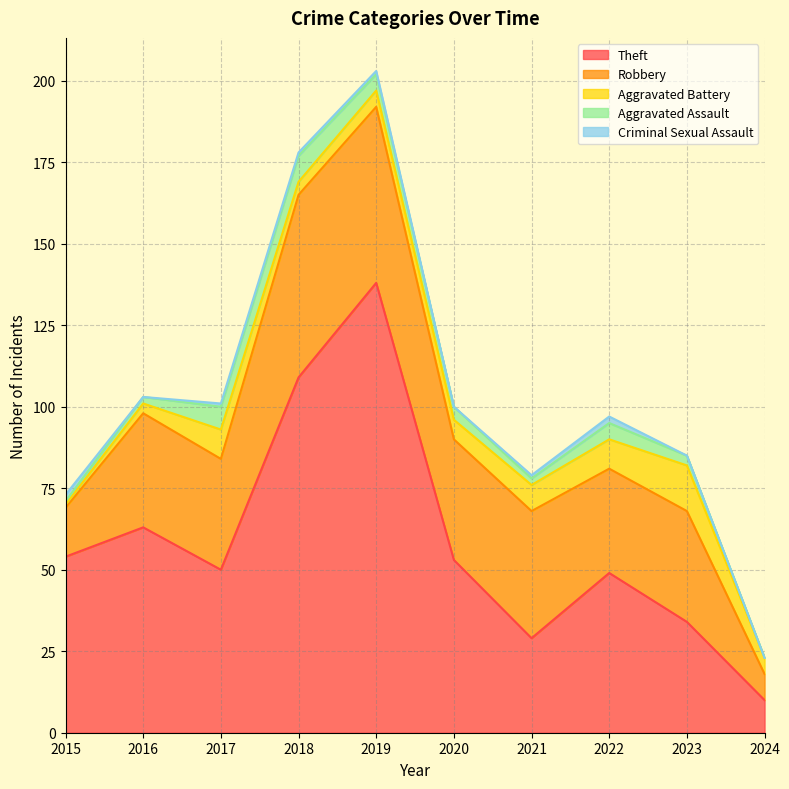

Does the chart display data point markers on the line(s)?

No